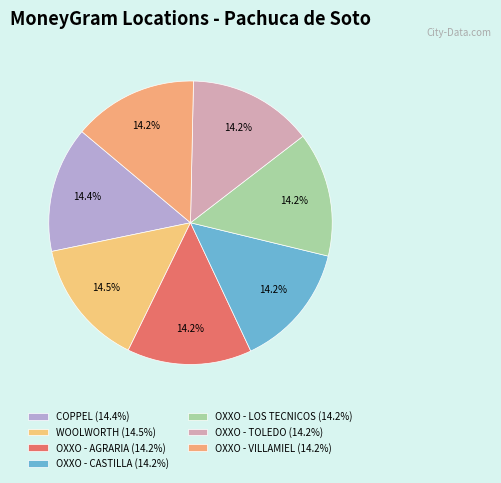

Rank the categories by value from highest to lowest.

WOOLWORTH - #WOO-2268 - PACHUCA DE SOTO, COPPEL TRANSMISORES, OXXO - AGRARIA PAC, OXXO - LOS TECNICOS PAC, OXXO - TOLEDO PAC, OXXO - CASTILLA PAC, OXXO - VILLAMIEL PAC